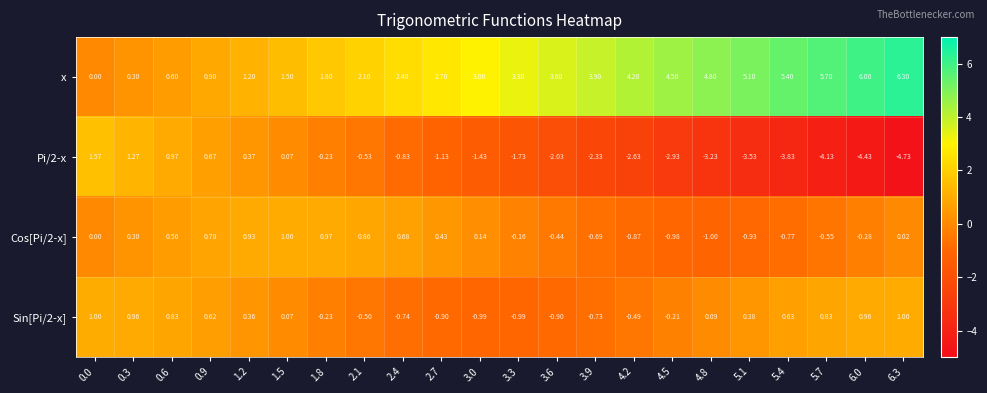

What is the maximum value shown in the chart?

6.3